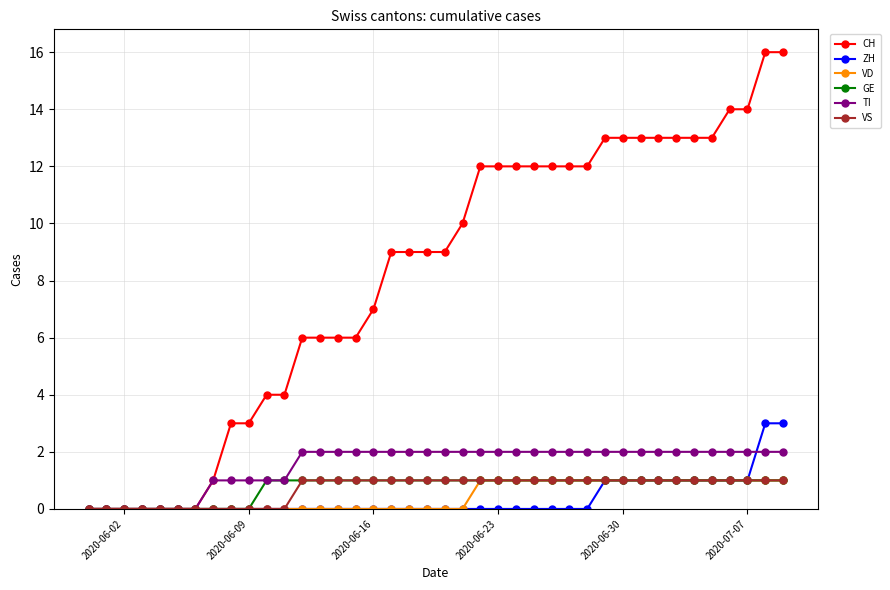

Which series has the largest total across all categories?

CH